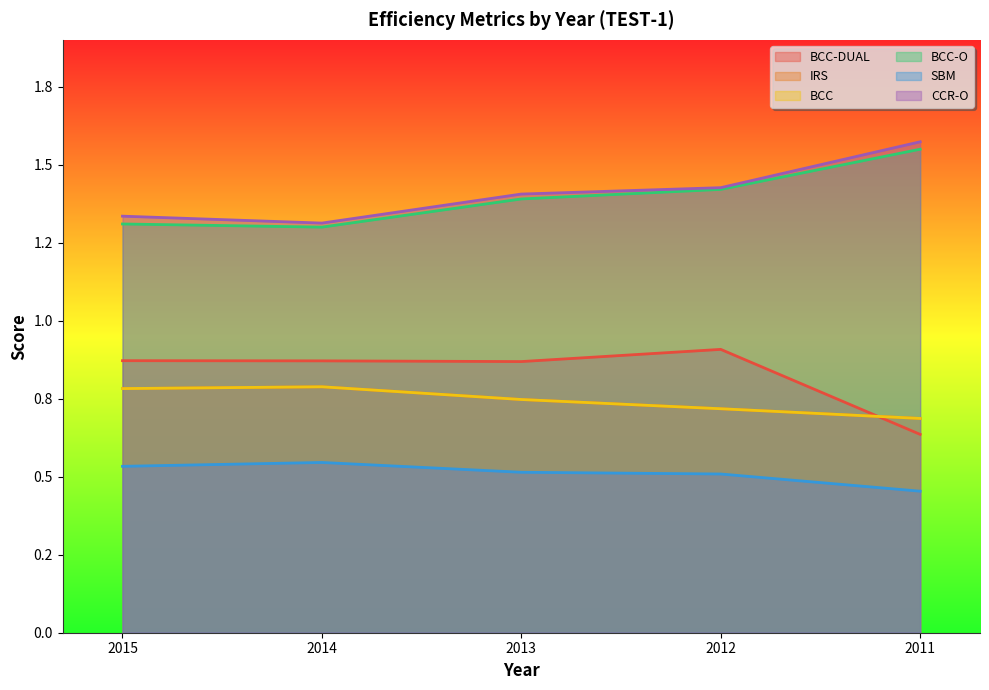

What is the value of the CCR-O point at the 4th from the left?

1.4